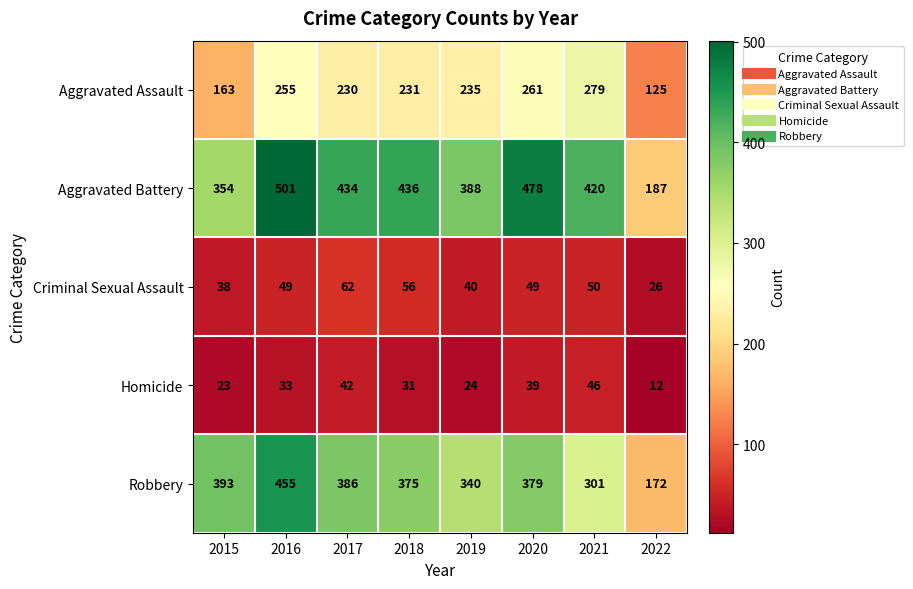

What is the difference between the Homicide values at 2021 and 2022?

34